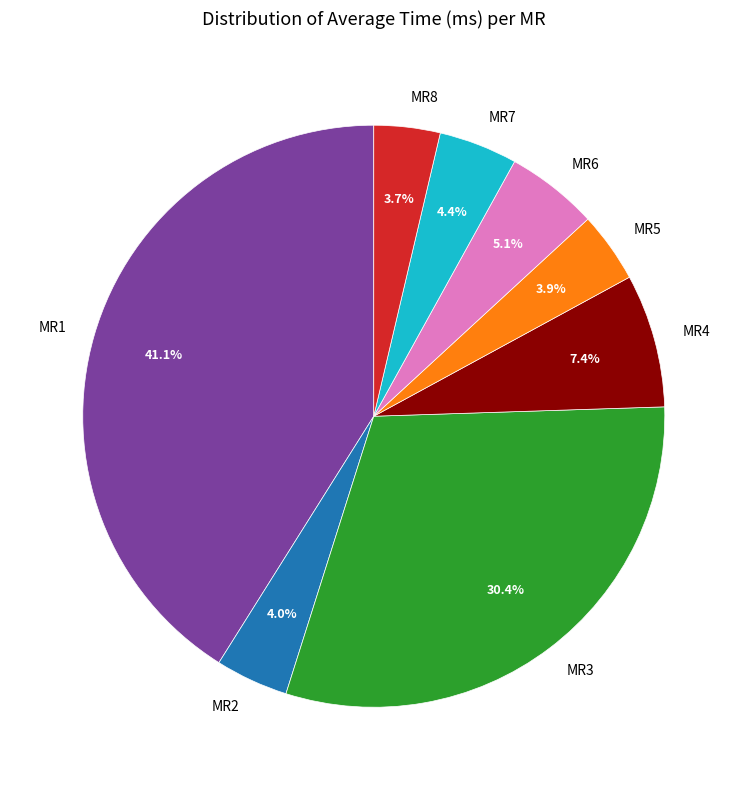

Is there any slice that represents more than half of the pie?

No